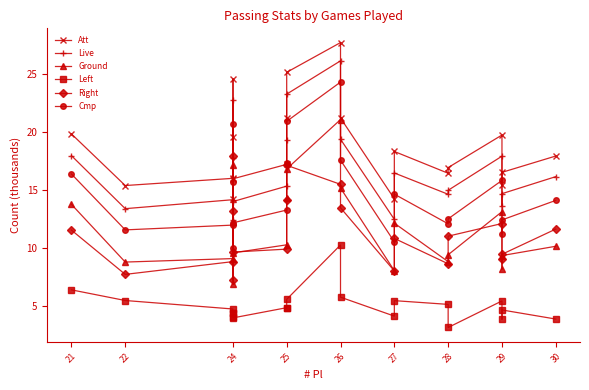

Which series has the largest total across all categories?

Att